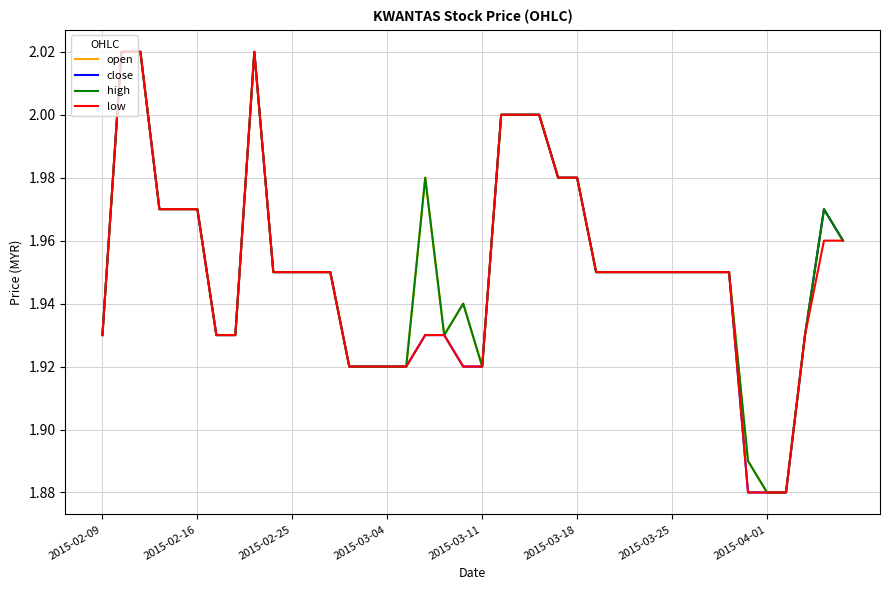

Count the number of data series in this chart.

4